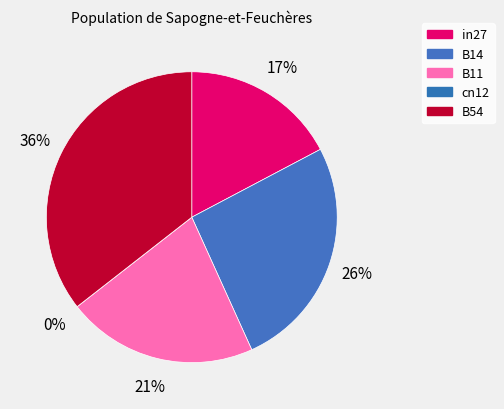

Do cn12 and in27 together represent more than half of the pie?

No